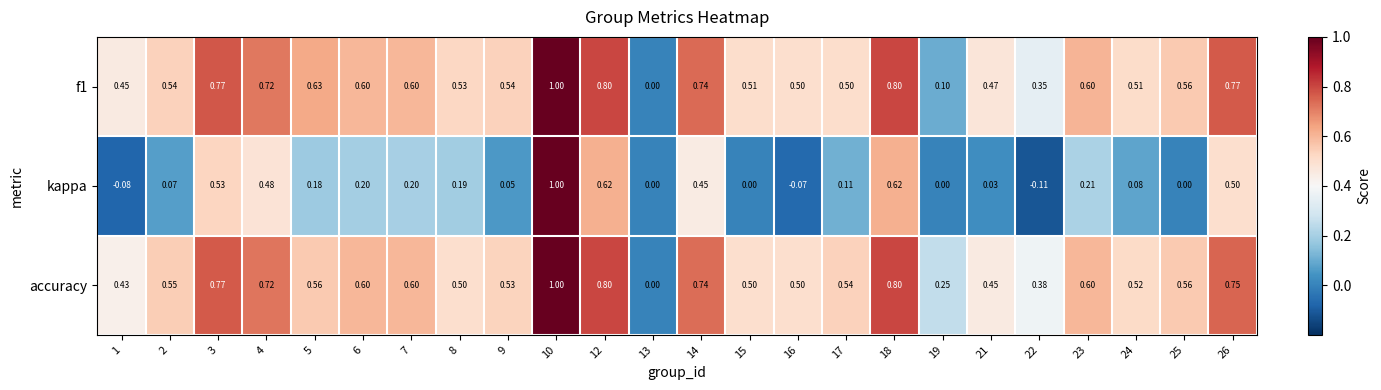

Which series changed the most between 9 and 17?

kappa